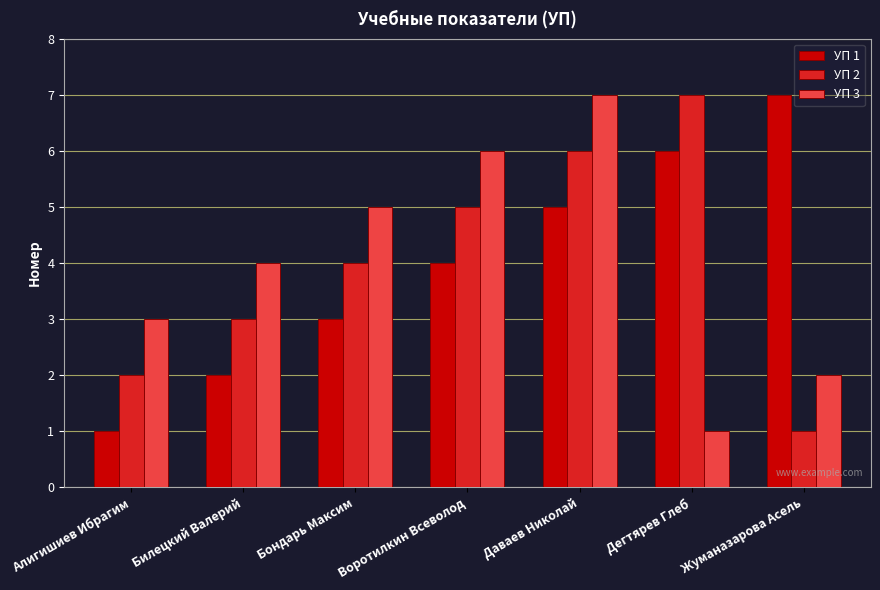

What is the label of the 6th bar from the right?

Билецкий Валерий